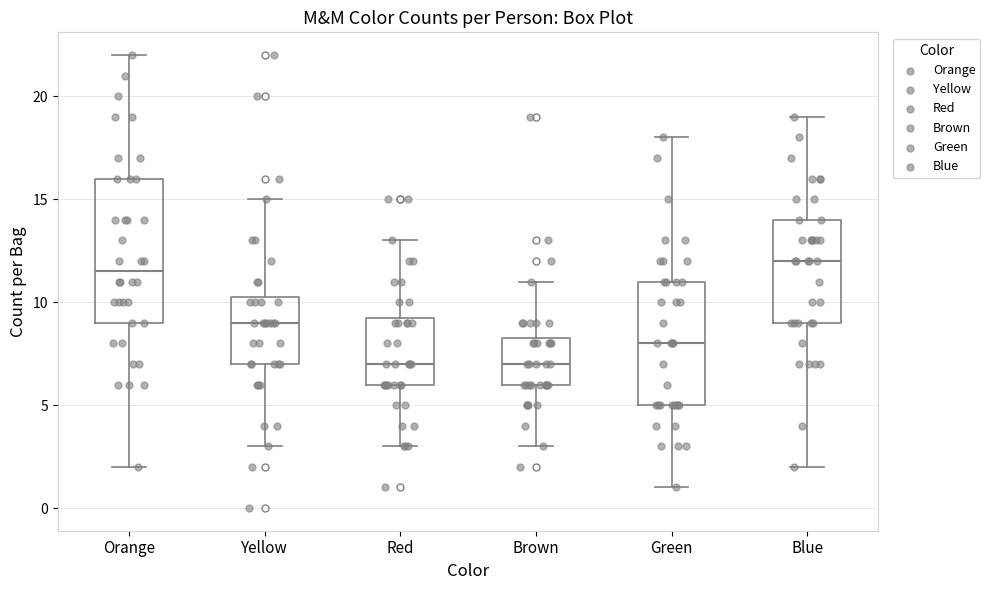

Reading left to right, transcribe this box plot: for each box, give where its median line is, the range the box spans, and where its two whiskers end, as read against the y-axis. The values are not printed on the chart, so give them approximately, as read against the axis.

Orange: median 11.5, box 9.0 to 16.0, whiskers 2.0 to 22.0
Yellow: median 9.0, box 7.0 to 10.5, whiskers 3.0 to 15.0
Red: median 7.0, box 6.0 to 9.5, whiskers 3.0 to 13.0
Brown: median 7.0, box 6.0 to 8.5, whiskers 3.0 to 11.0
Green: median 8.0, box 5.0 to 11.0, whiskers 1.0 to 18.0
Blue: median 12.0, box 9.0 to 14.0, whiskers 2.0 to 19.0